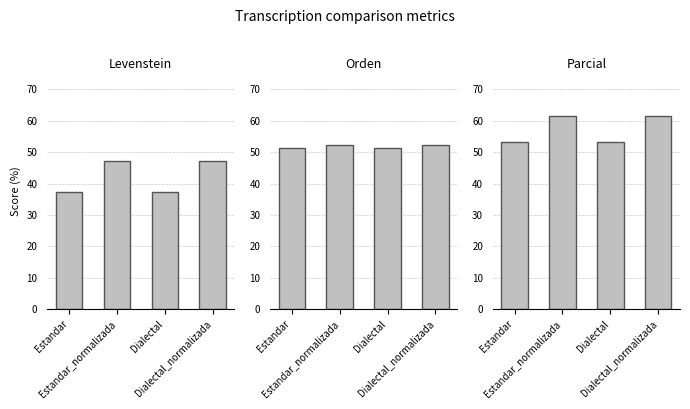

How many categories are shown in the chart?

4